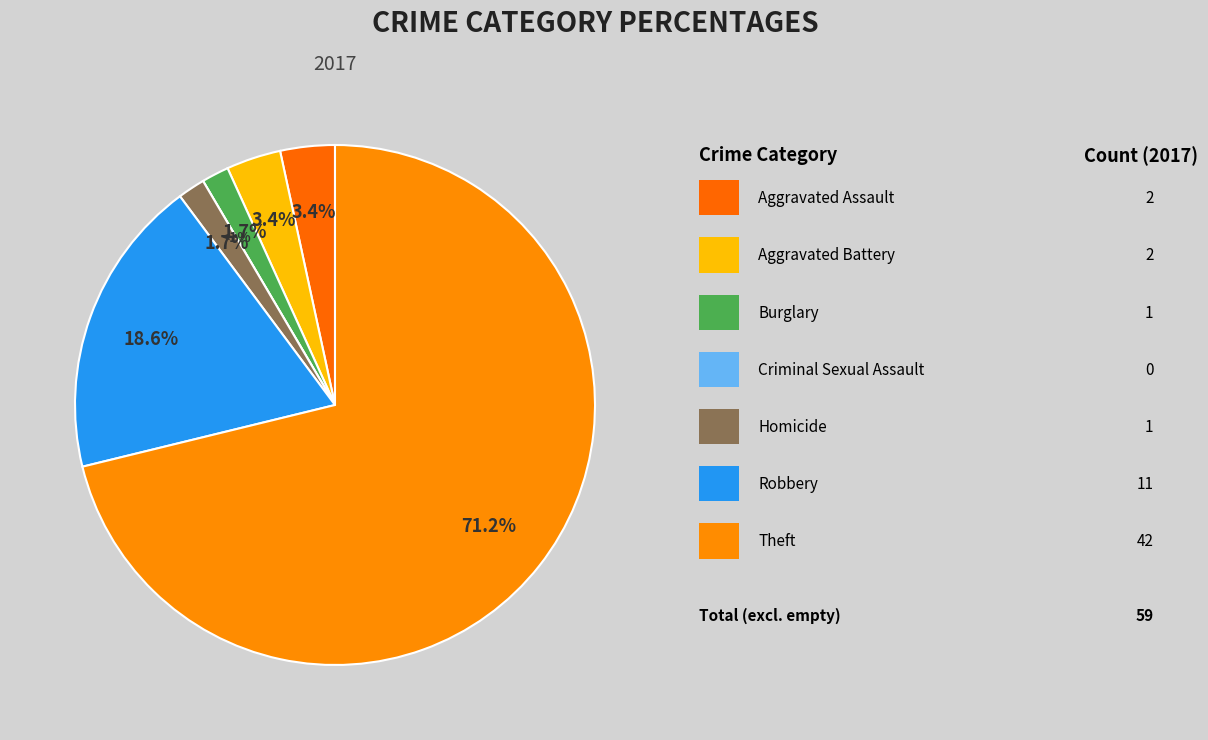

To the nearest percent, what is the difference between the largest and smallest slice percentages?

71%